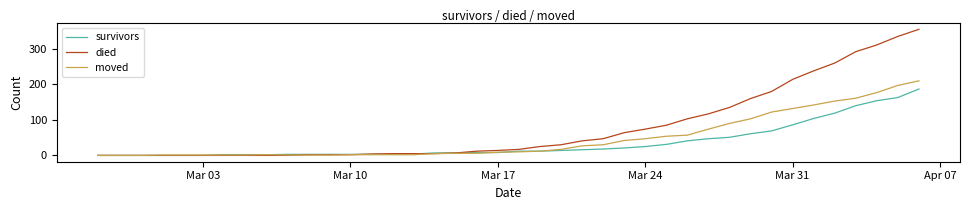

What is the maximum value shown in the chart?

355